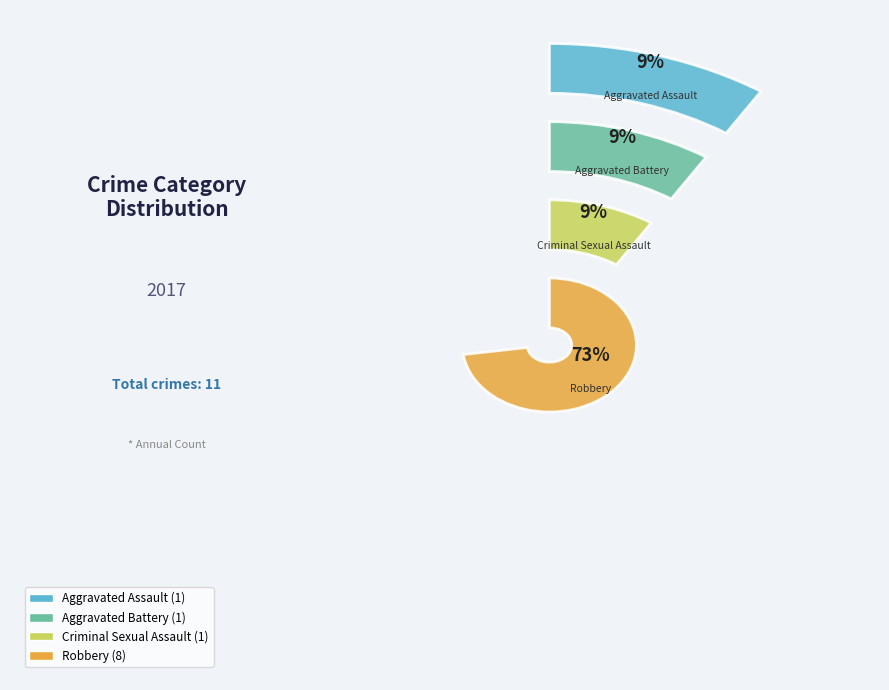

Between Aggravated Battery and Robbery, which is larger?

Robbery